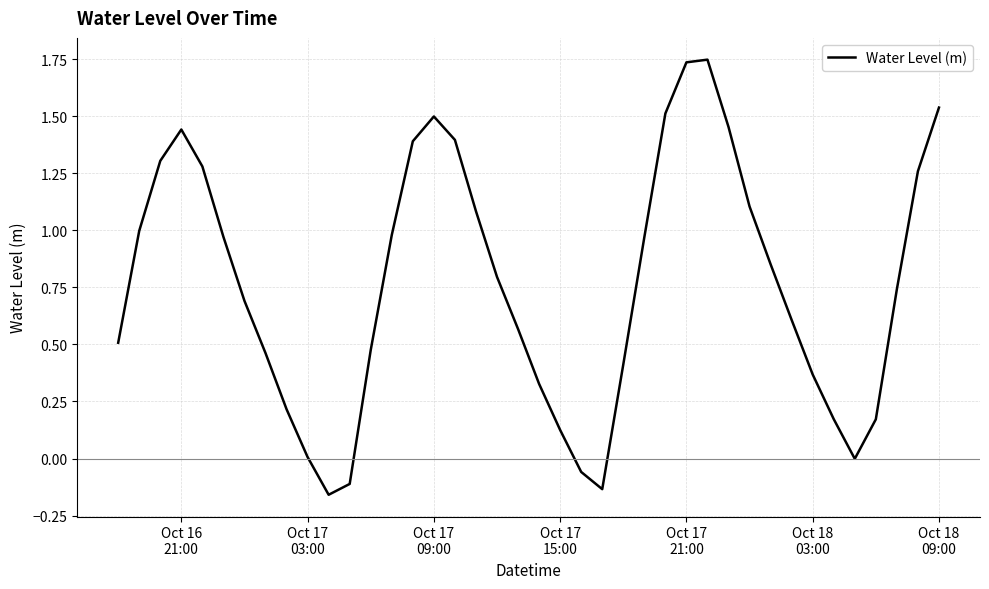

What is the difference between the maximum and minimum values?

1.9